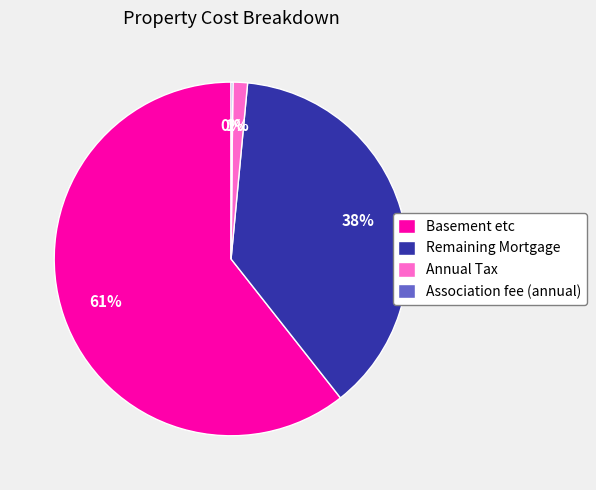

Combined, do Annual Tax and Remaining Mortgage account for over 50%?

No